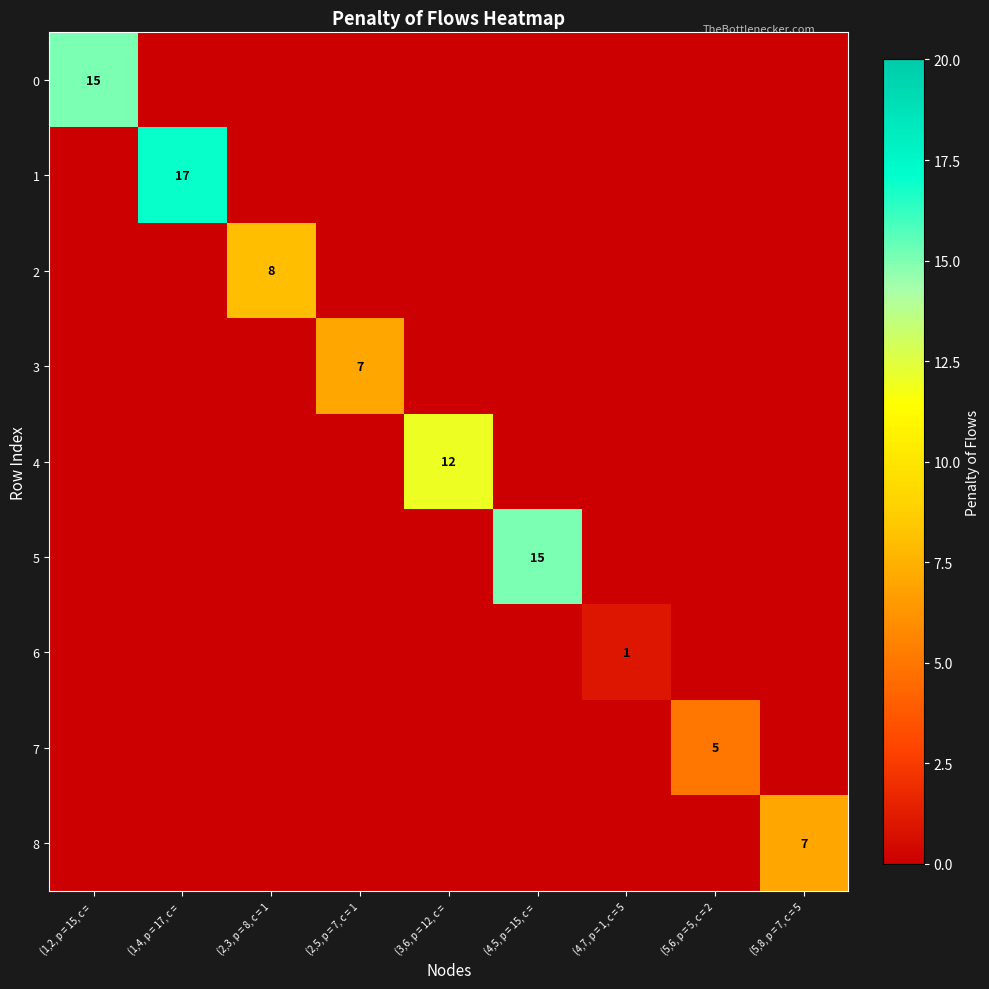

Between (4,5, p = 15, c = and (5,6, p = 5, c = 2, which series saw the biggest shift?

5